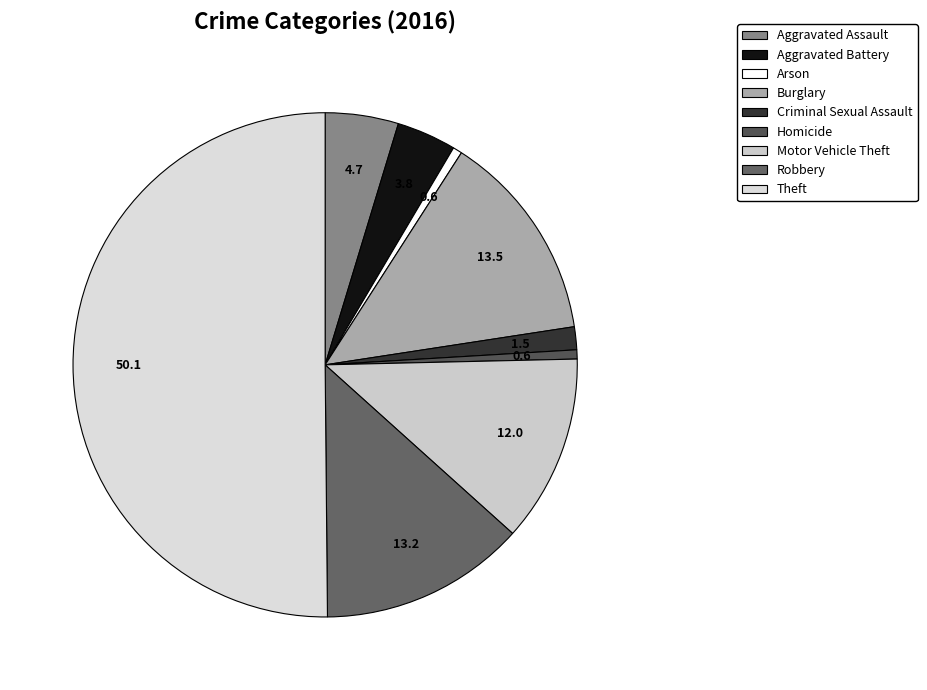

Which slice is the largest?

Theft